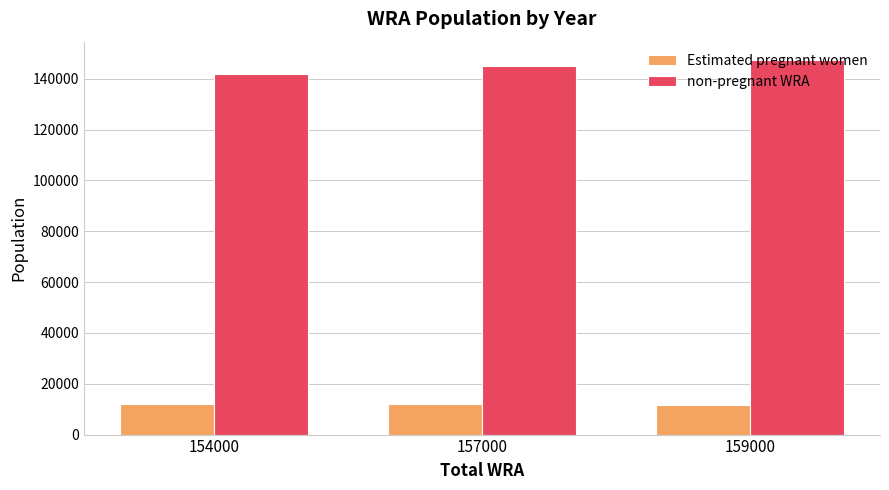

Are the bars horizontal?

No